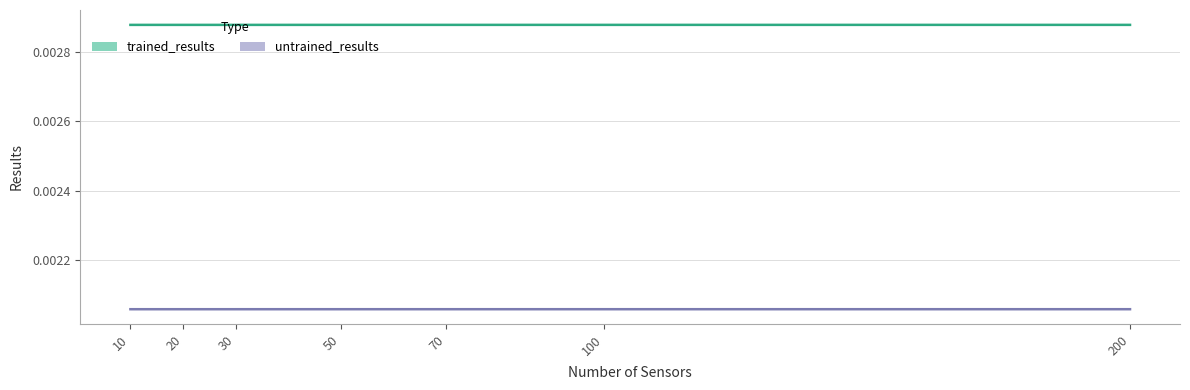

At which category does trained_results reach its first local peak?

20